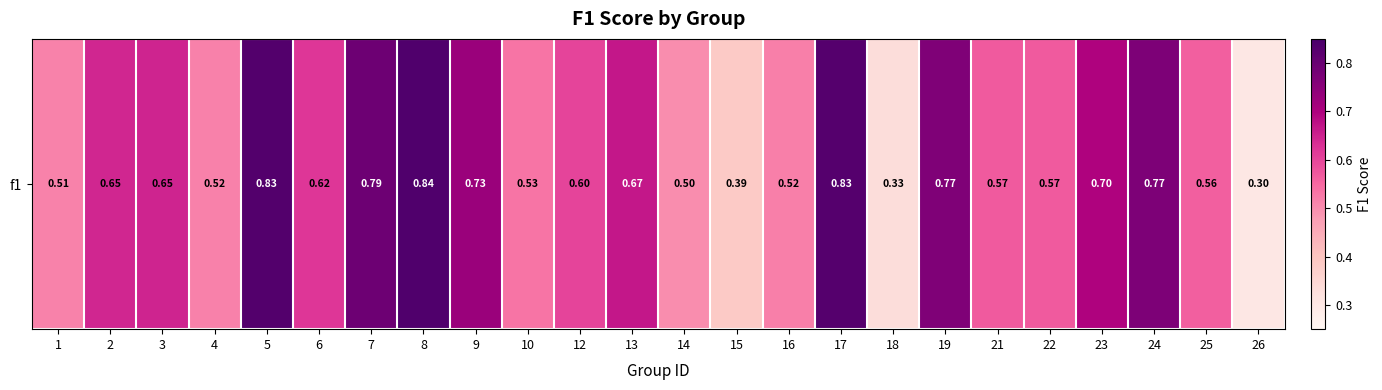

The value at 13 is 0.7. True or false?

True